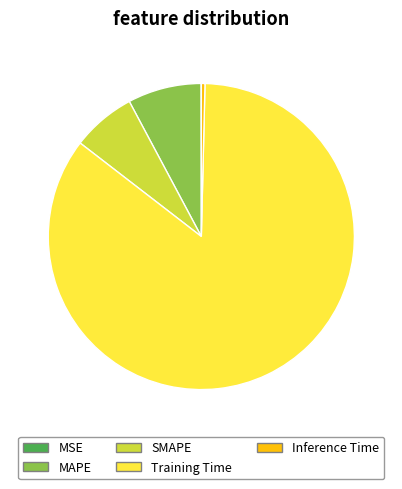

Between MAPE and Training Time, which is larger?

Training Time